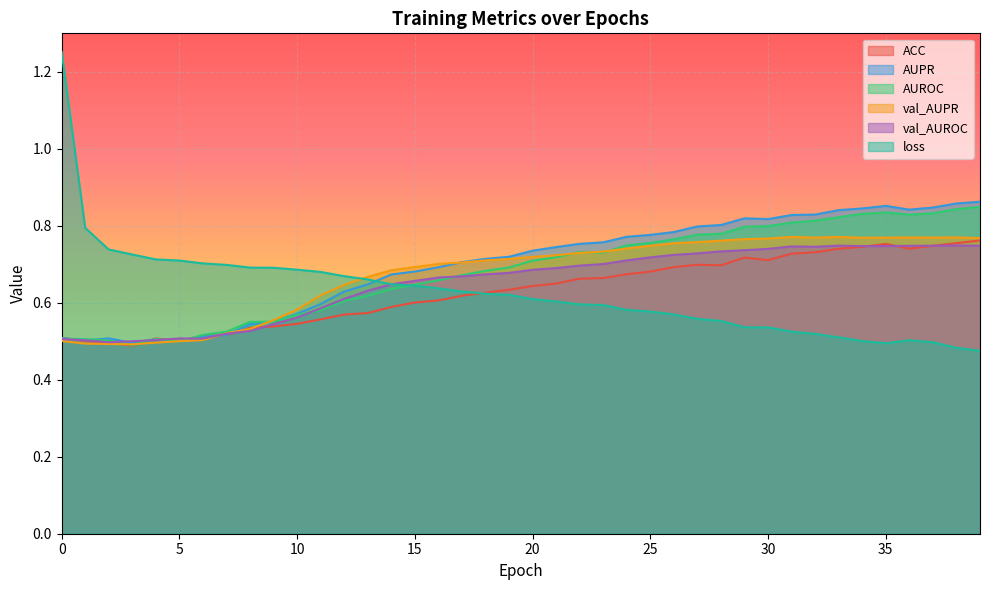

Rank the series by their maximum value, from highest to lowest.

loss, AUPR, AUROC, val_AUPR, ACC, val_AUROC